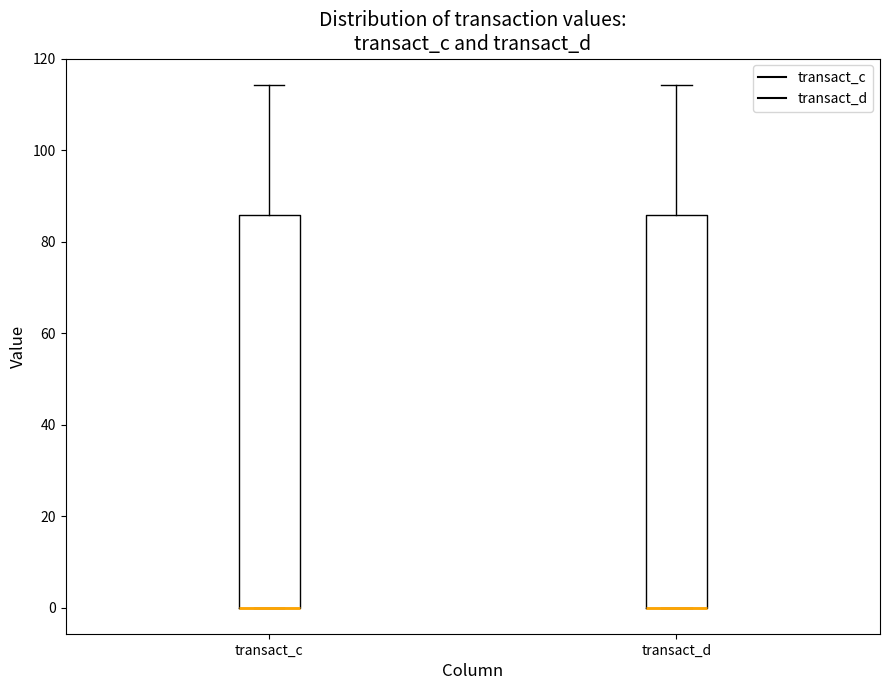

Where is the lower edge of the box for transact_c on the y-axis? The values are not printed on the chart, so give them approximately, as read against the axis.

0